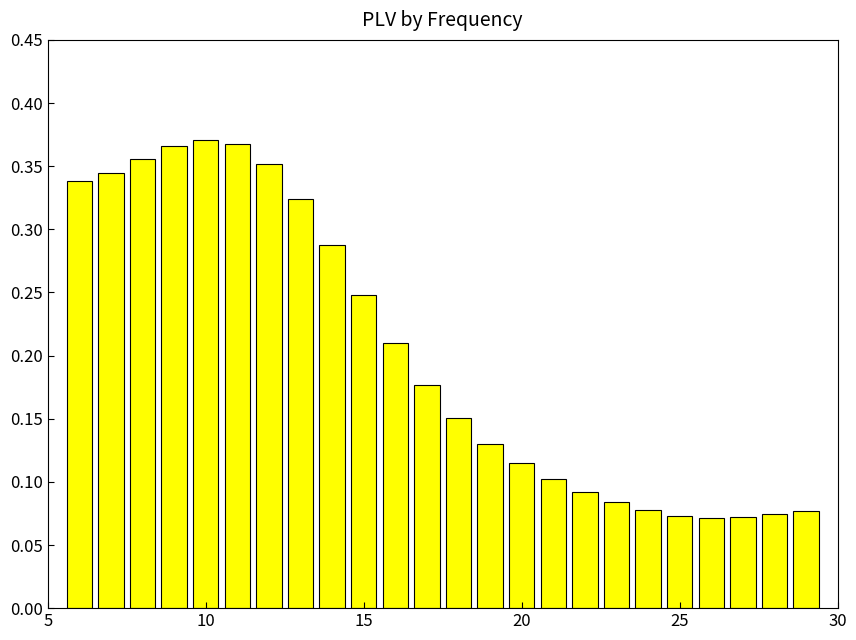

Reading right to left, what are all the values shown in this chart?

0.1	0.1	0.1	0.1	0.1	0.1	0.1	0.1	0.1	0.1	0.1	0.2	0.2	0.2	0.2	0.3	0.3	0.4	0.4	0.4	0.4	0.4	0.3	0.3